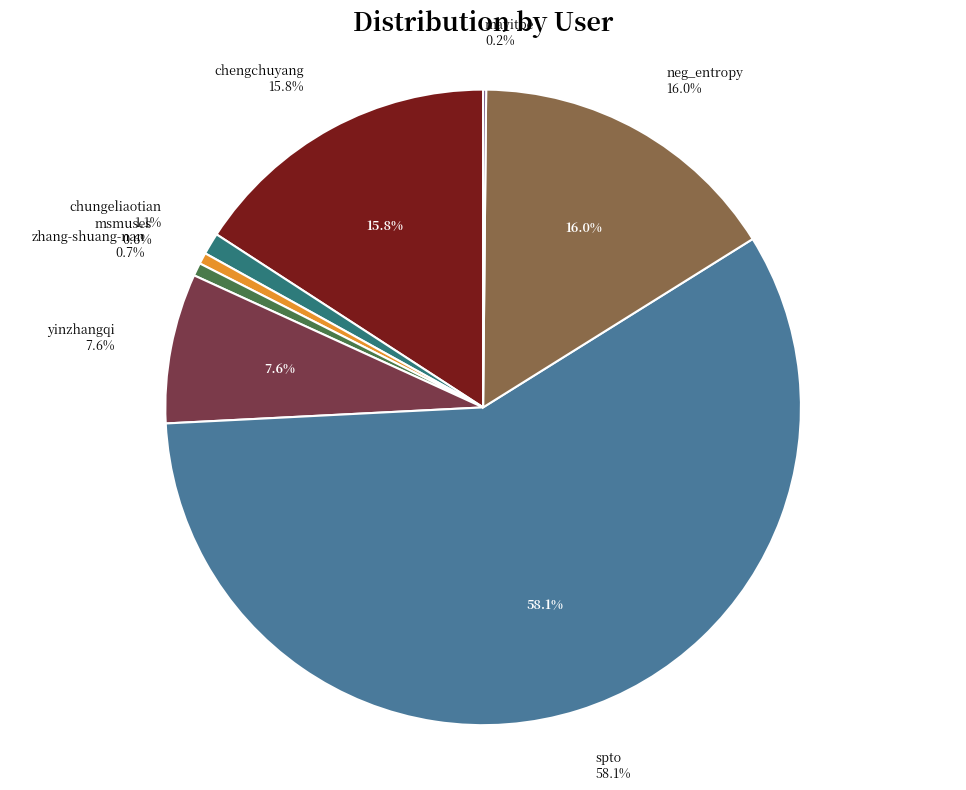

Does spto account for over 50% of the chart?

Yes